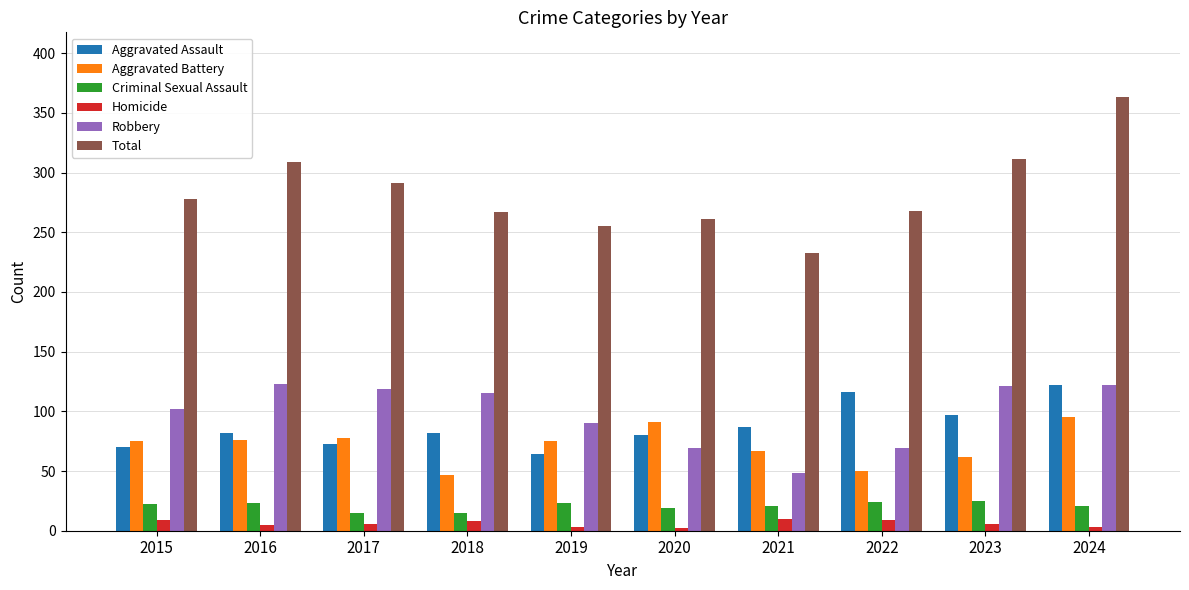

What is the average value of the Total series?

284